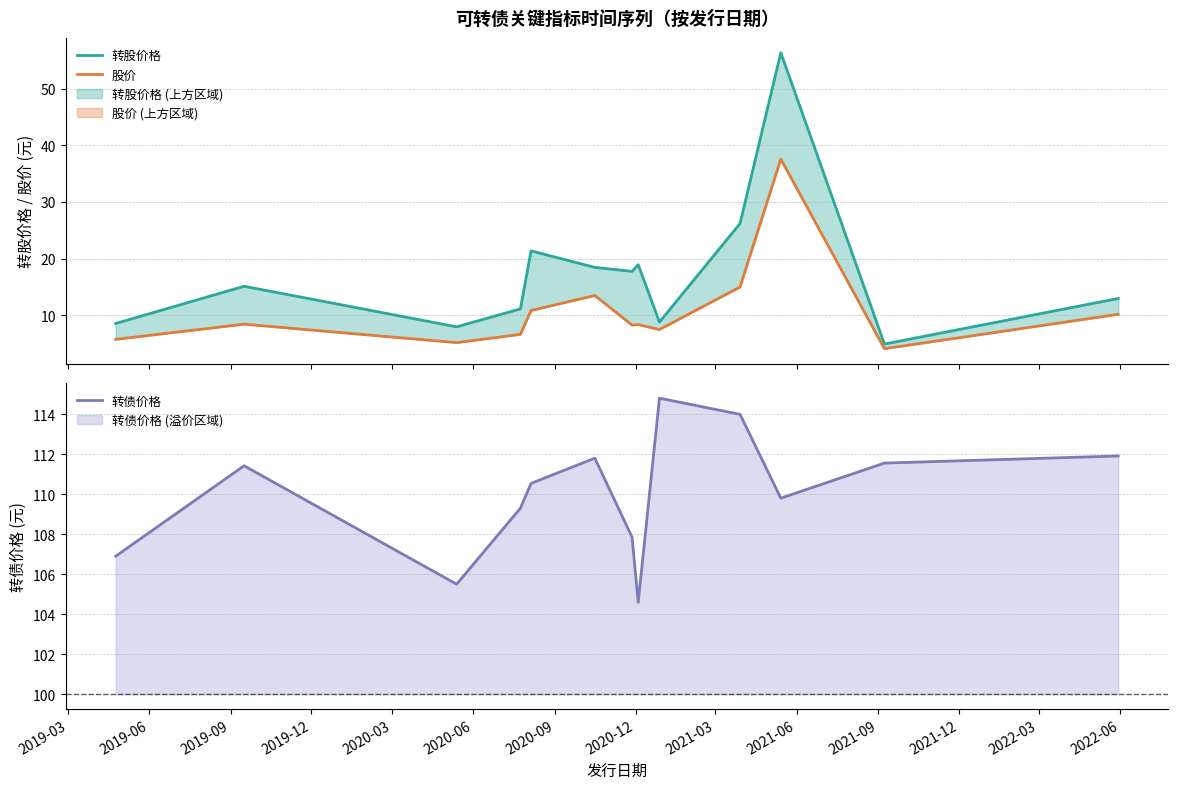

What is the minimum value for 转债价格?

104.6